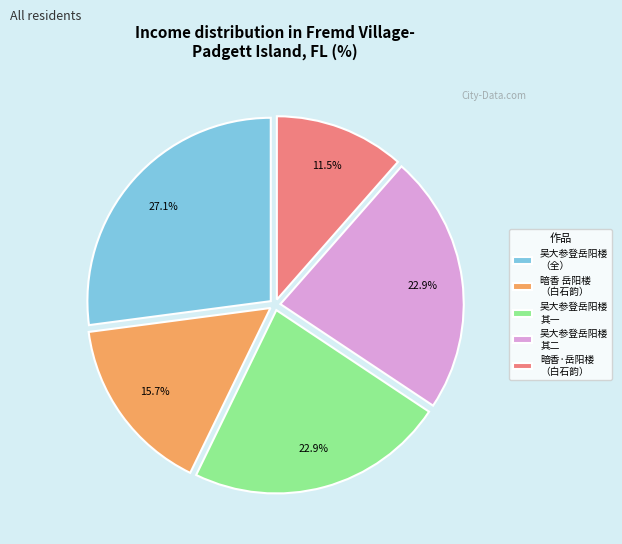

Does 吴大参登岳阳楼 其一 account for over 50% of the chart?

No